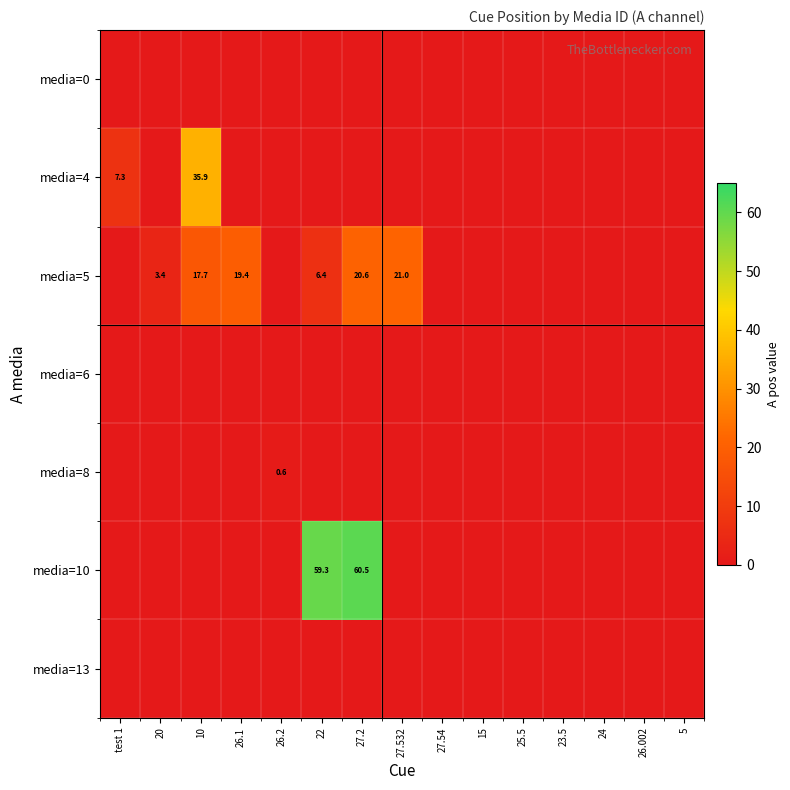

The value of media=8 at 26.2 is 0.6. True or false?

True